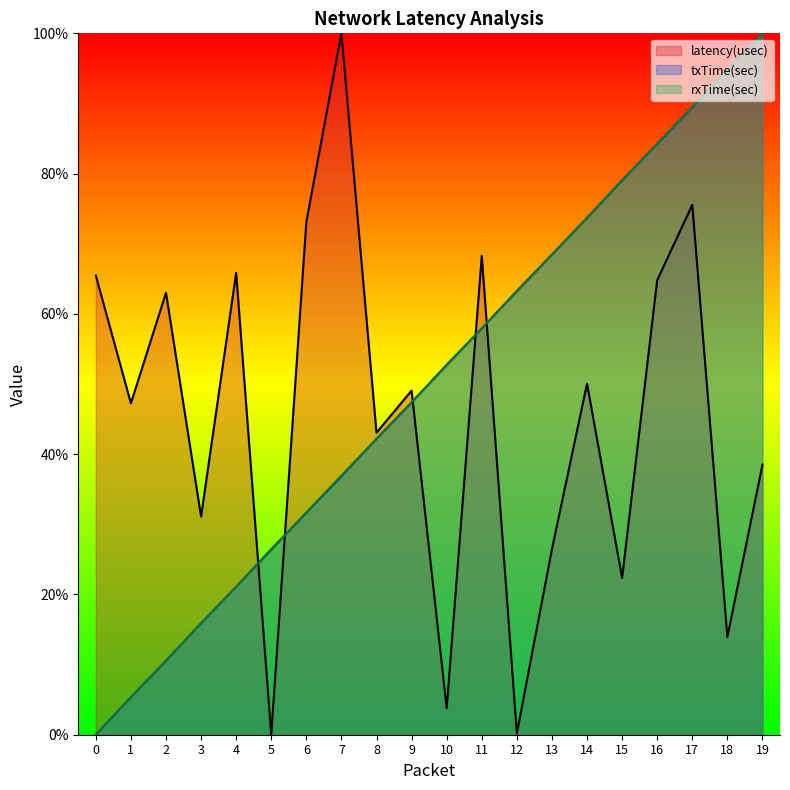

What is the difference between the rxTime(sec) values at 4 and 9?

0.3